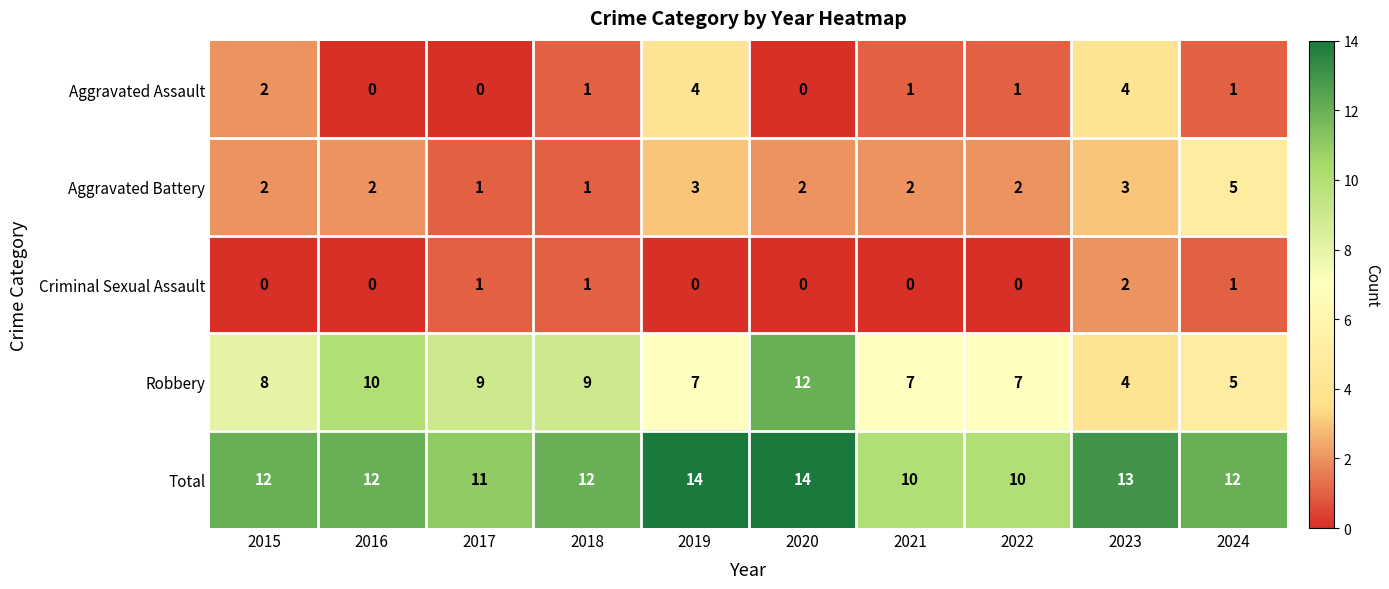

How many data points does each series have?

10